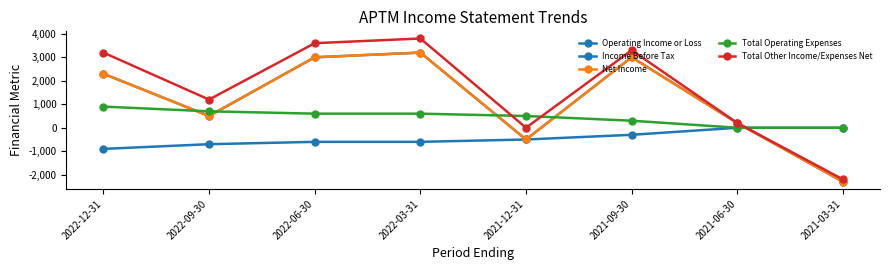

True or false: Total Operating Expenses has more than 0 interior local peaks.

False